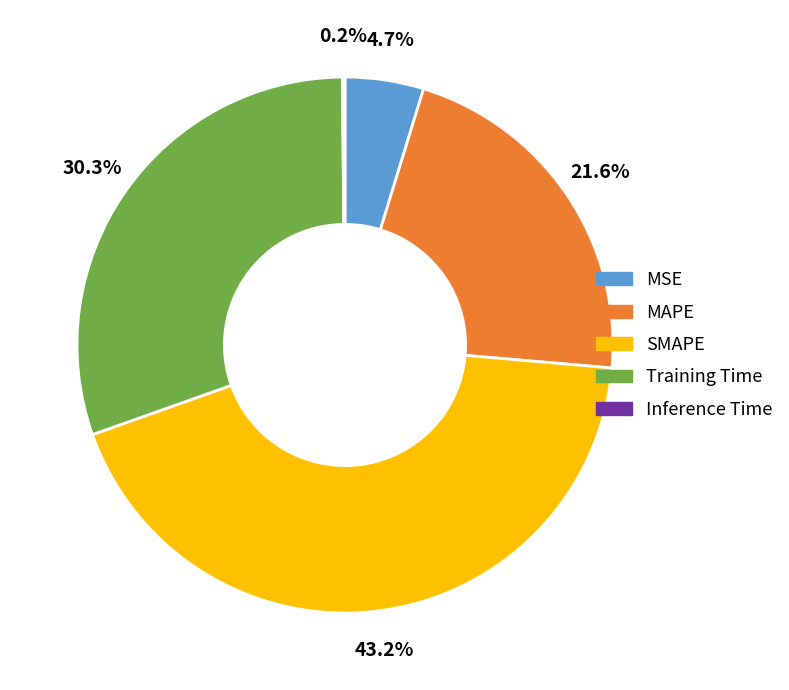

To the nearest percent, what portion does SMAPE represent?

43%